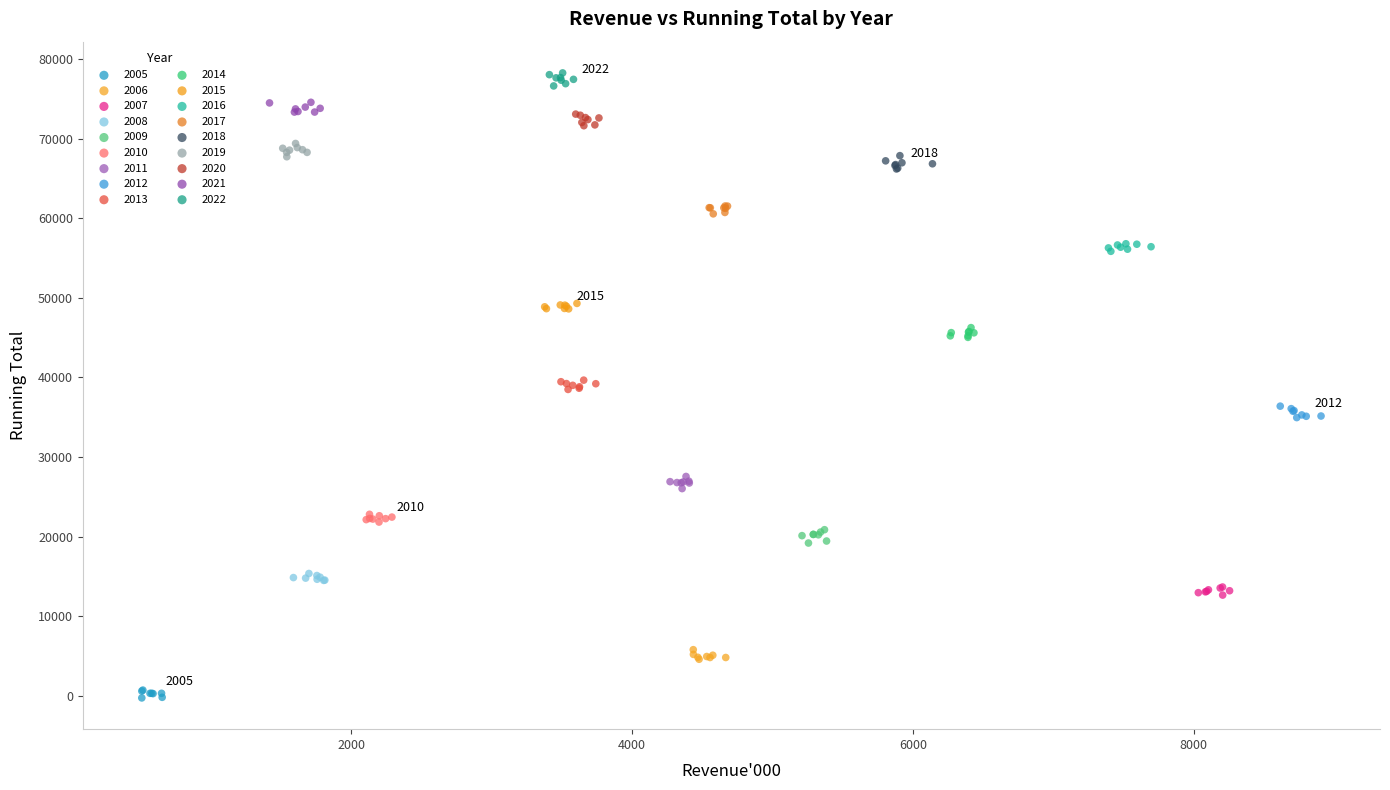

Which series reaches the maximum Y coordinate?

2022